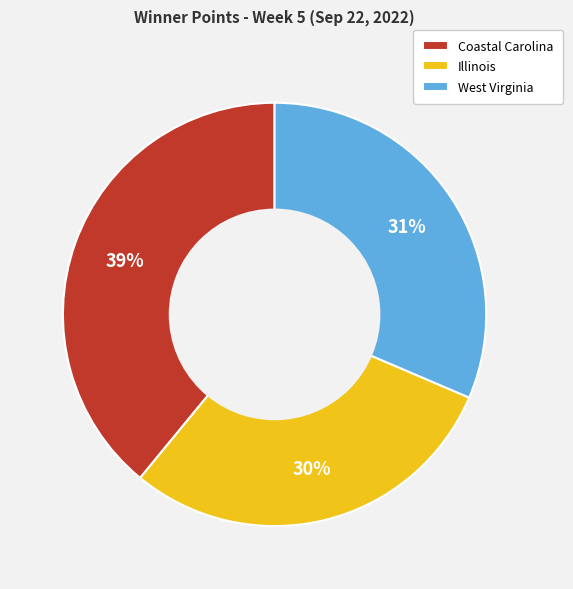

How many segments does this pie chart have?

3